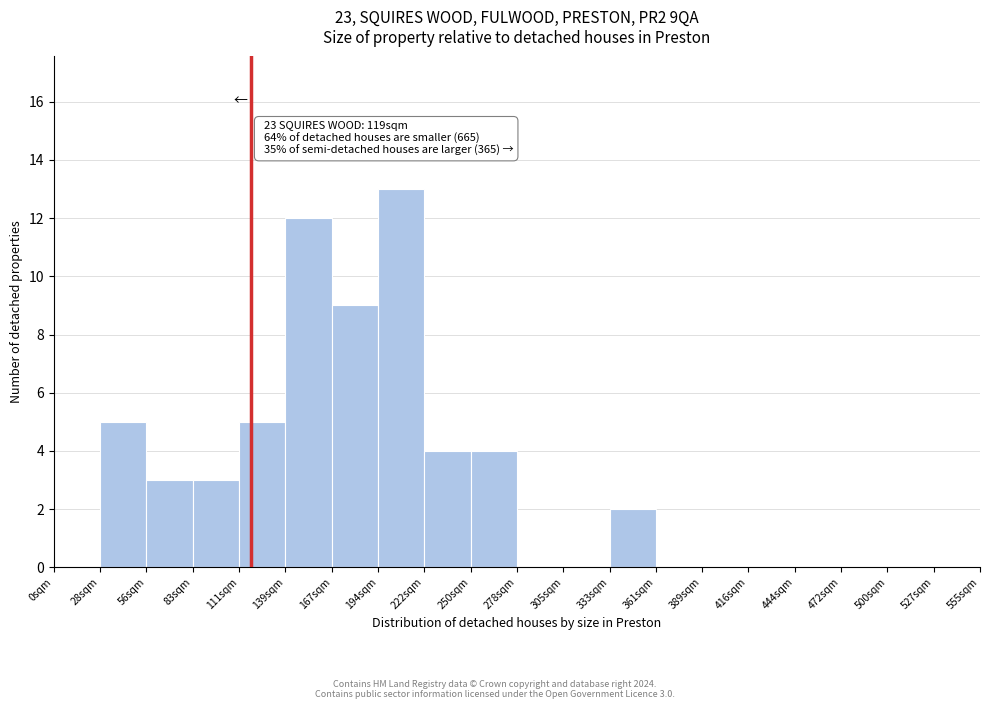

Over which range of the x-axis is the bar tallest?

196 to 224